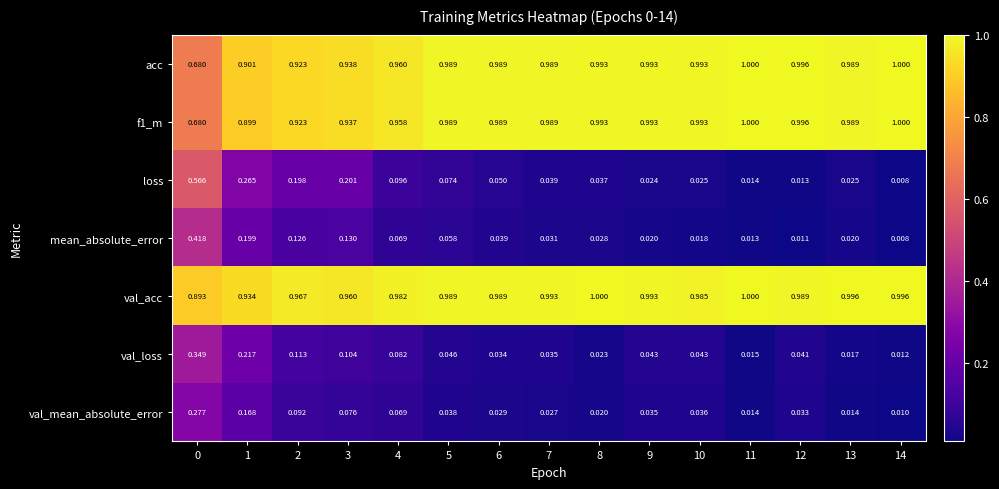

Which series has the widest spread of values?

loss